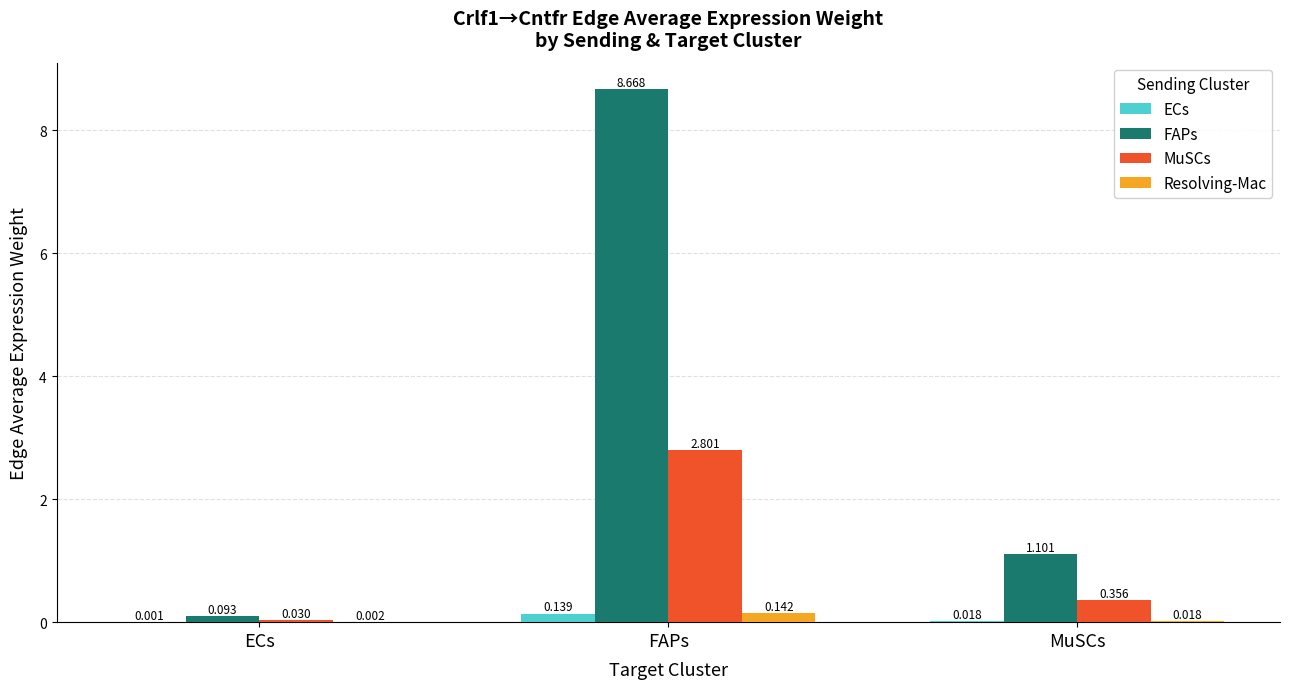

Between ECs and MuSCs, which series saw the biggest shift?

FAPs